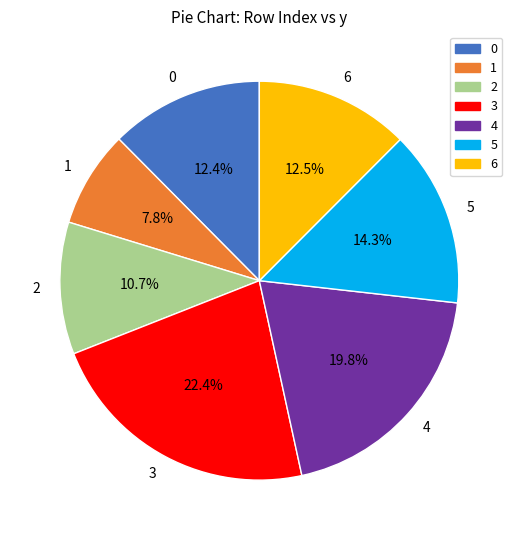

Is it true that 1 is 15% of the pie?

False